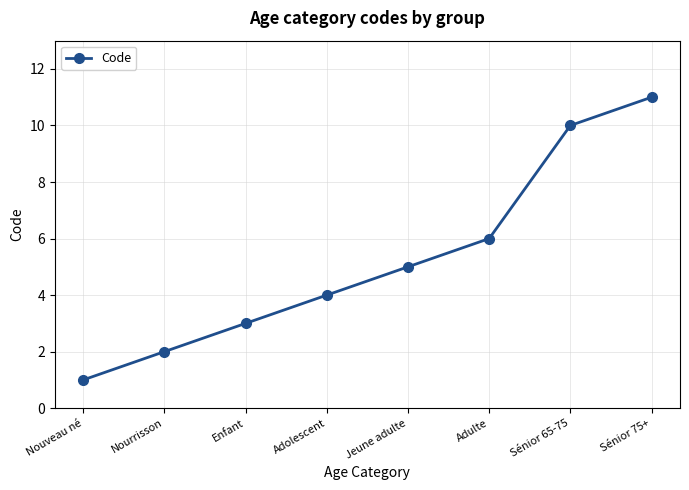

What is the greatest value displayed?

11